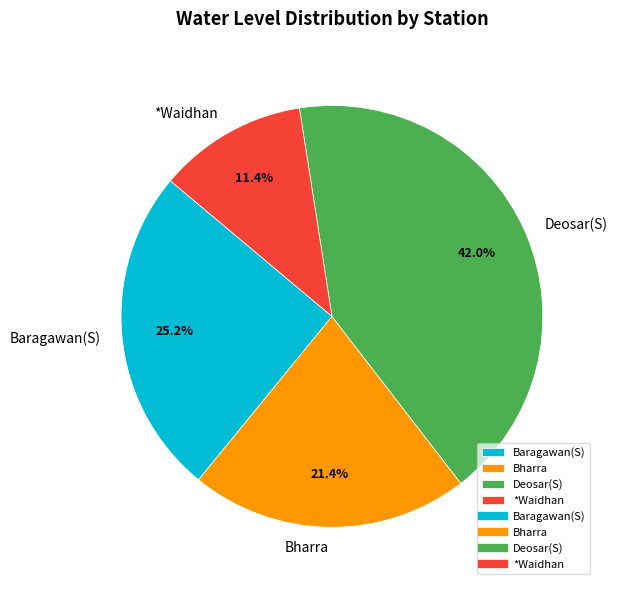

What is the largest slice in the pie chart?

Deosar(S)